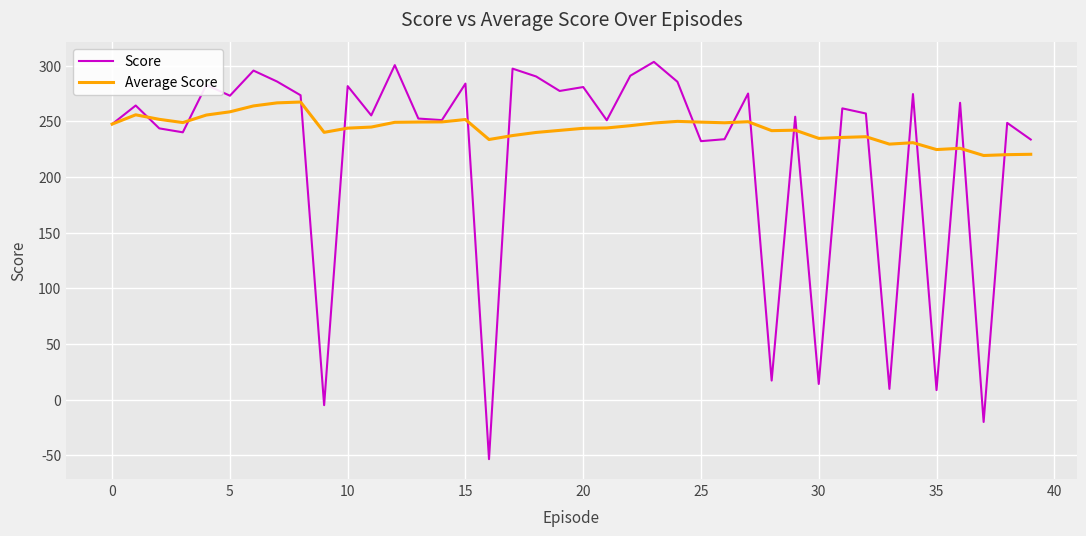

Which series has the largest total across all categories?

Average Score